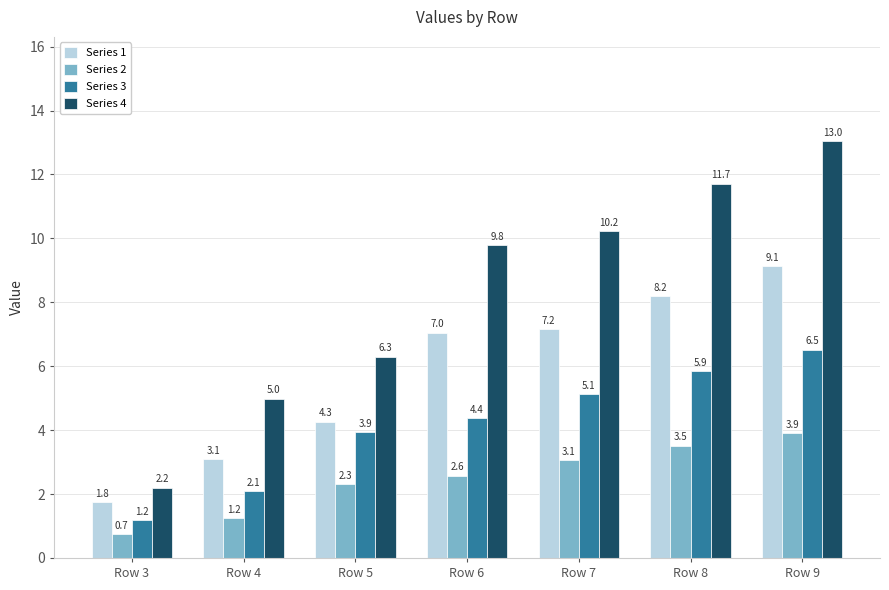

Where is Series 3 nearest to the value 3?

Row 4